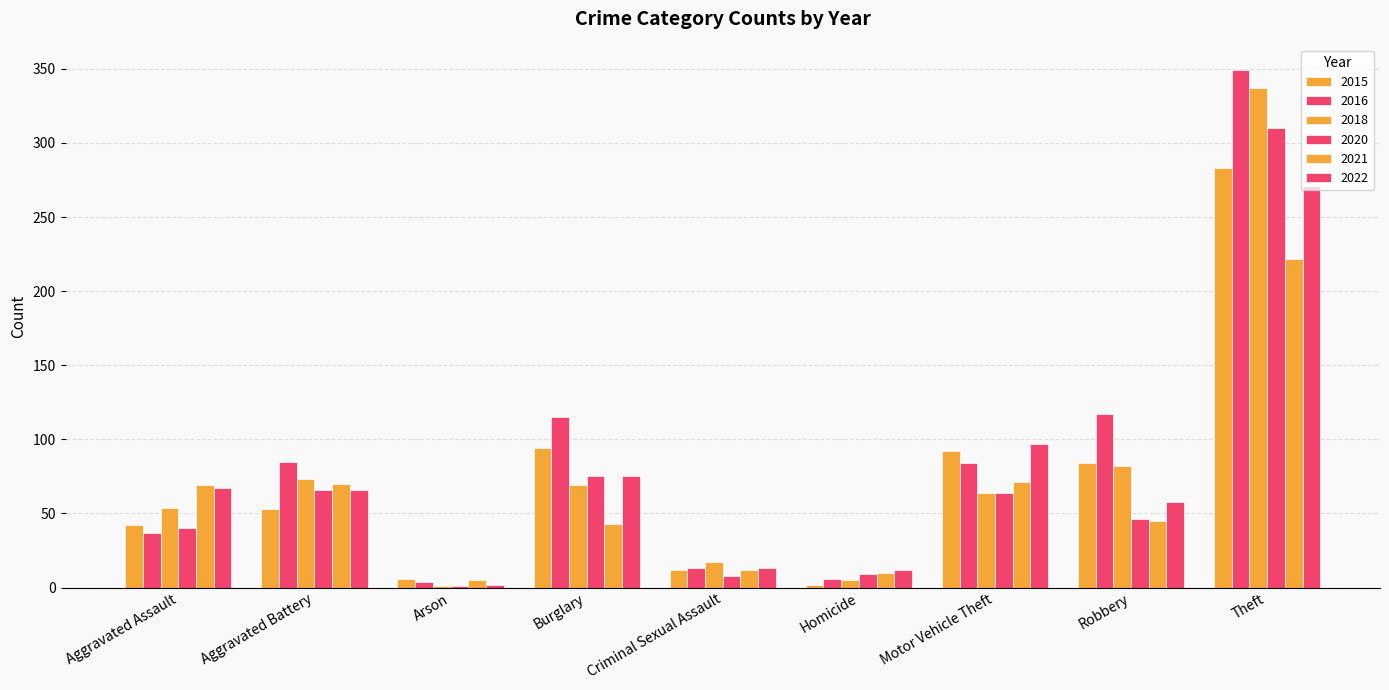

True or false: 2022 has a value of 113 at Aggravated Battery.

False